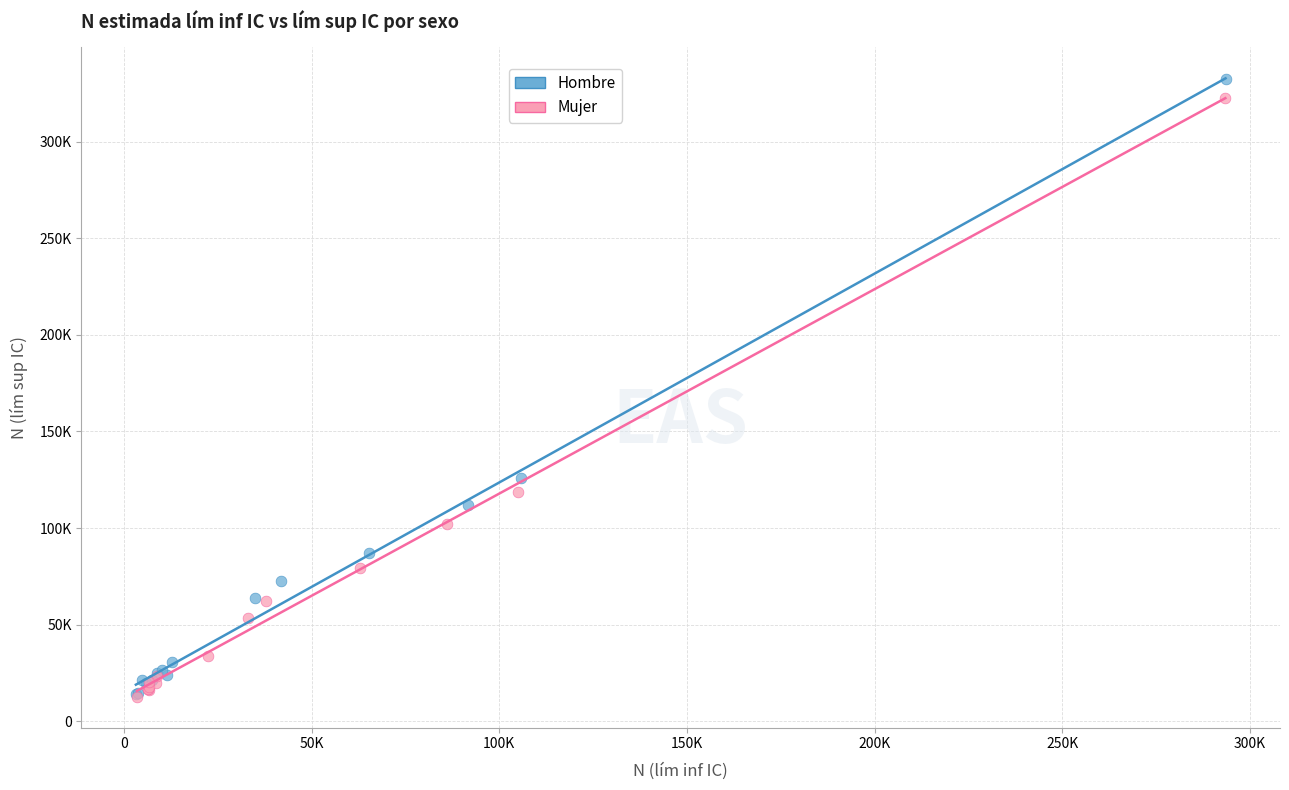

What are all the series names shown in the legend?

Hombre, Mujer